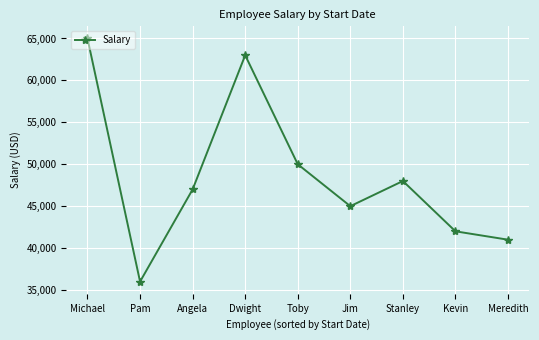

List the labels in order of value, smallest first.

Pam, Meredith, Kevin, Jim, Angela, Stanley, Toby, Dwight, Michael